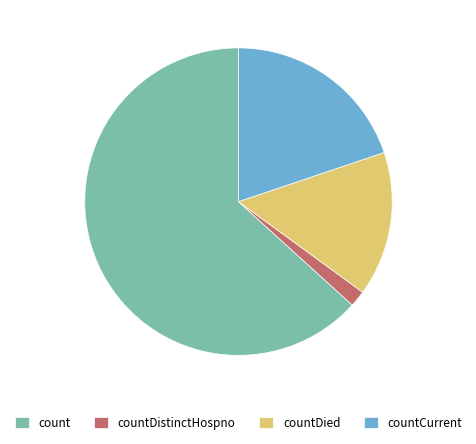

Count the number of slices in the pie.

4